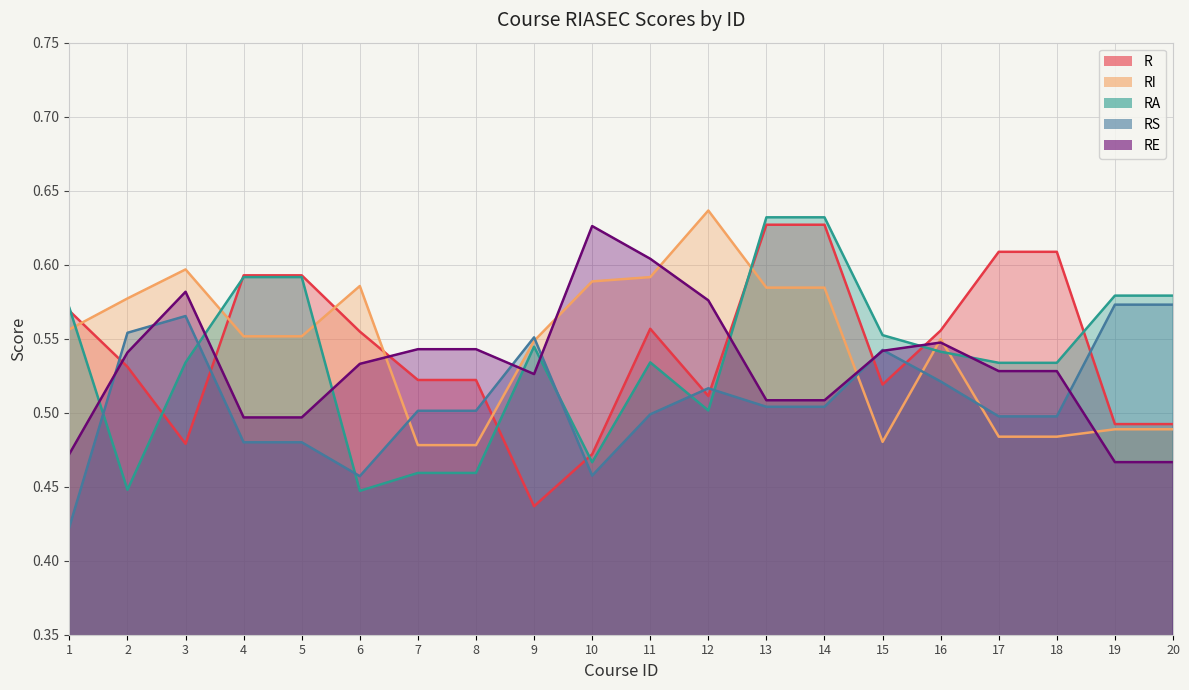

In RE, how many points are lower than both neighbors (excluding endpoints)?

1